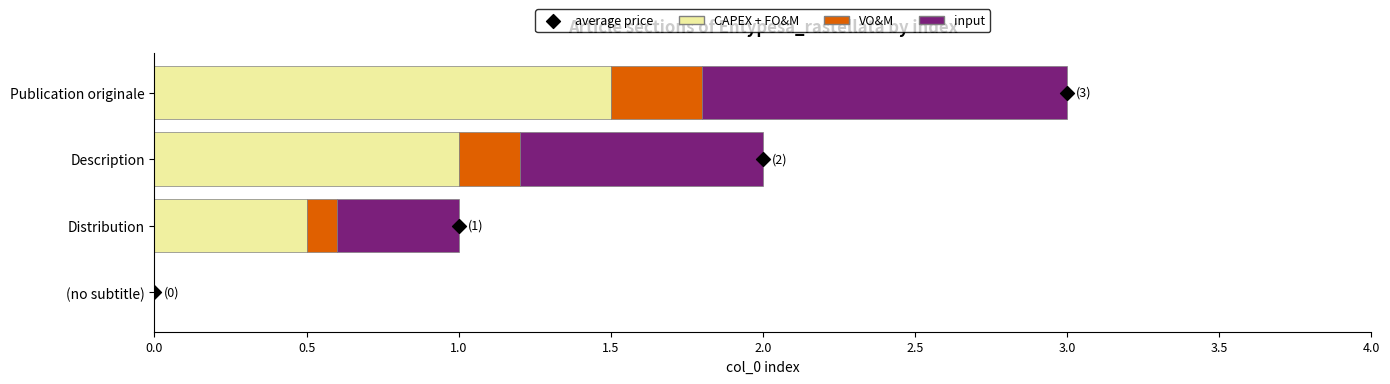

At how many categories does at least one series exceed 2?

1